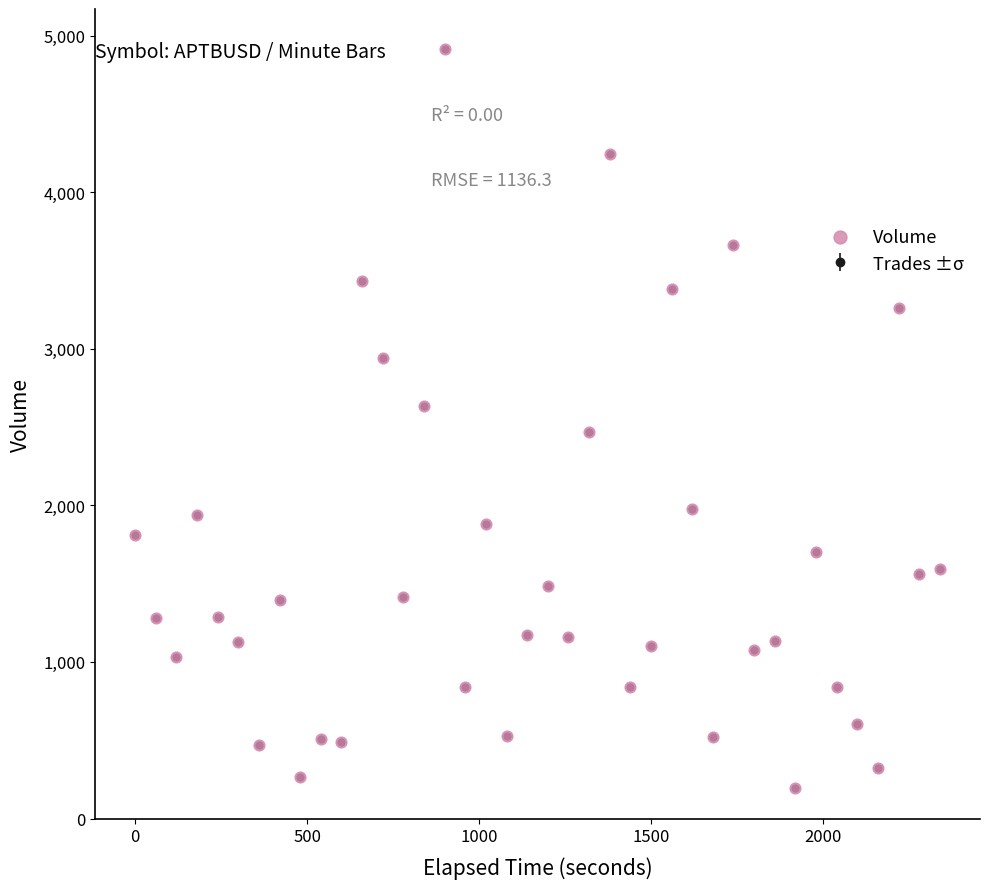

True or false: the data has more than 2 interior local peaks.

True